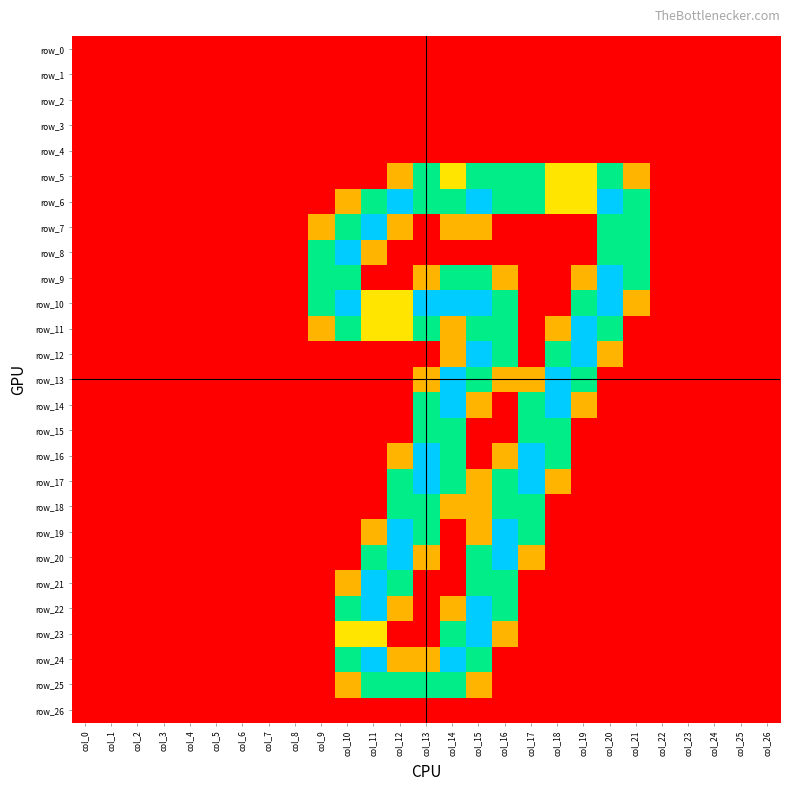

Is it true that row_24 equals 0.0 at col_24?

True